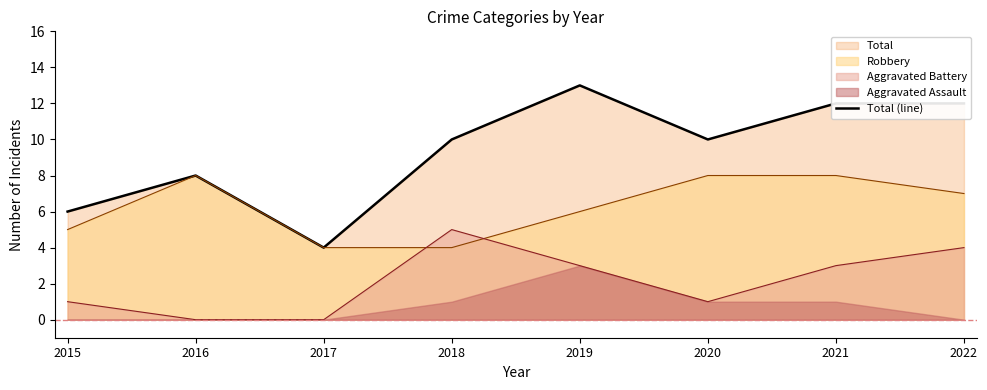

At which category does the chart reach its peak across all series?

2019